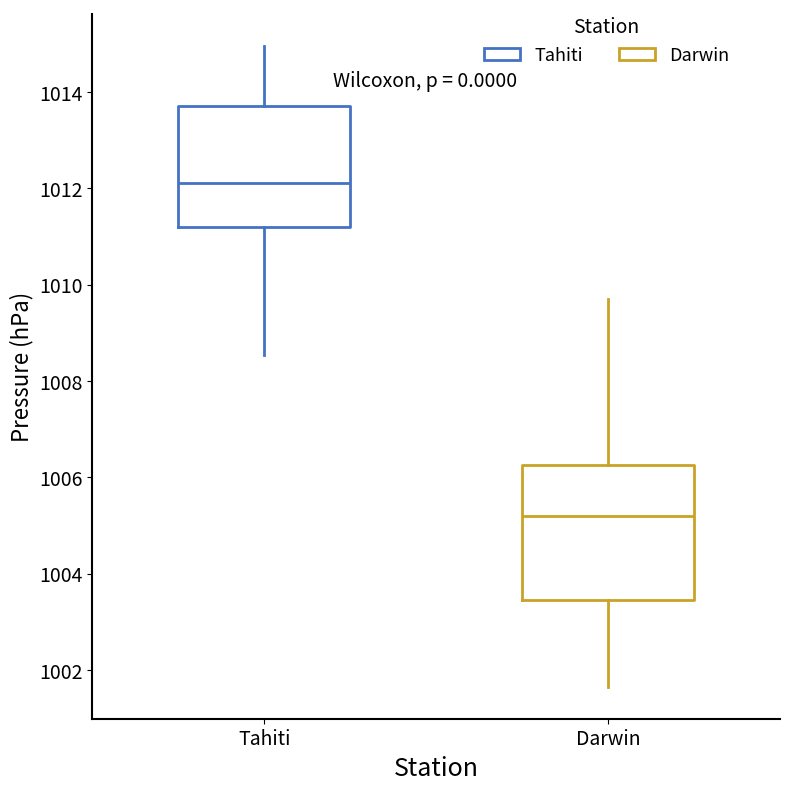

Reading left to right, read every box against the y-axis: the position of its median line, the range the box covers, and the ends of its whiskers. The values are not printed on the chart, so give them approximately, as read against the axis.

Tahiti: median 1012.2, box 1011.2 to 1013.8, whiskers 1008.6 to 1015.0
Darwin: median 1005.2, box 1003.4 to 1006.2, whiskers 1001.6 to 1009.8